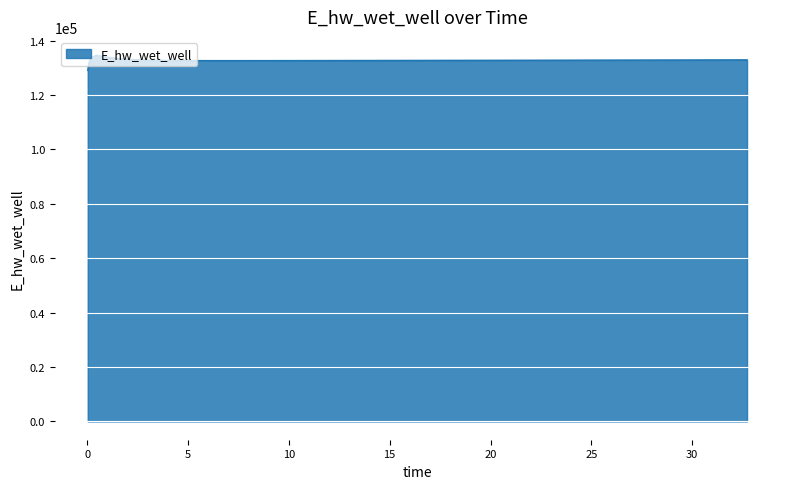

What is the difference between the maximum and minimum values?

5552.0